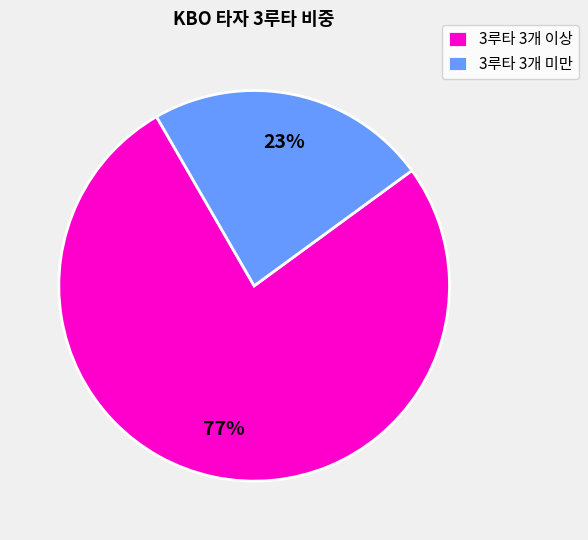

How many slices are in this pie chart?

2